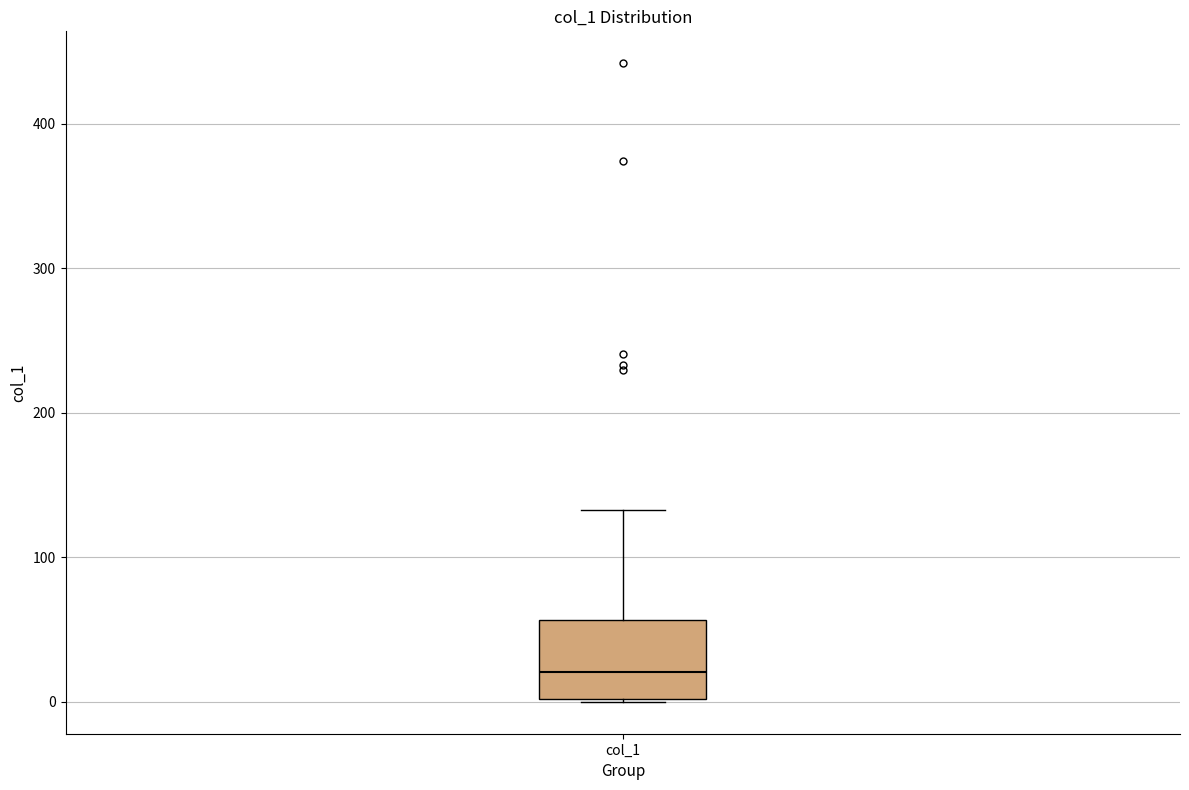

Read this box plot against the y-axis: the position of the median line, the range covered by the box, and the ends of both whiskers. The values are not printed on the chart, so give them approximately, as read against the axis.

median 20, box 0 to 60, whiskers 0 to 130